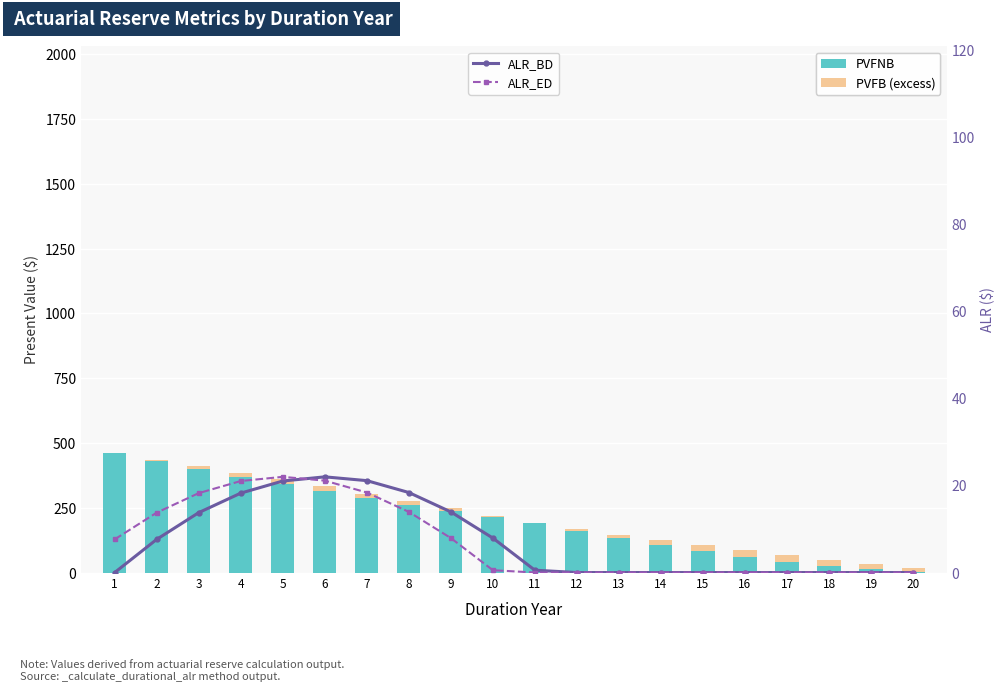

At which label does PVFNB reach its minimum?

20